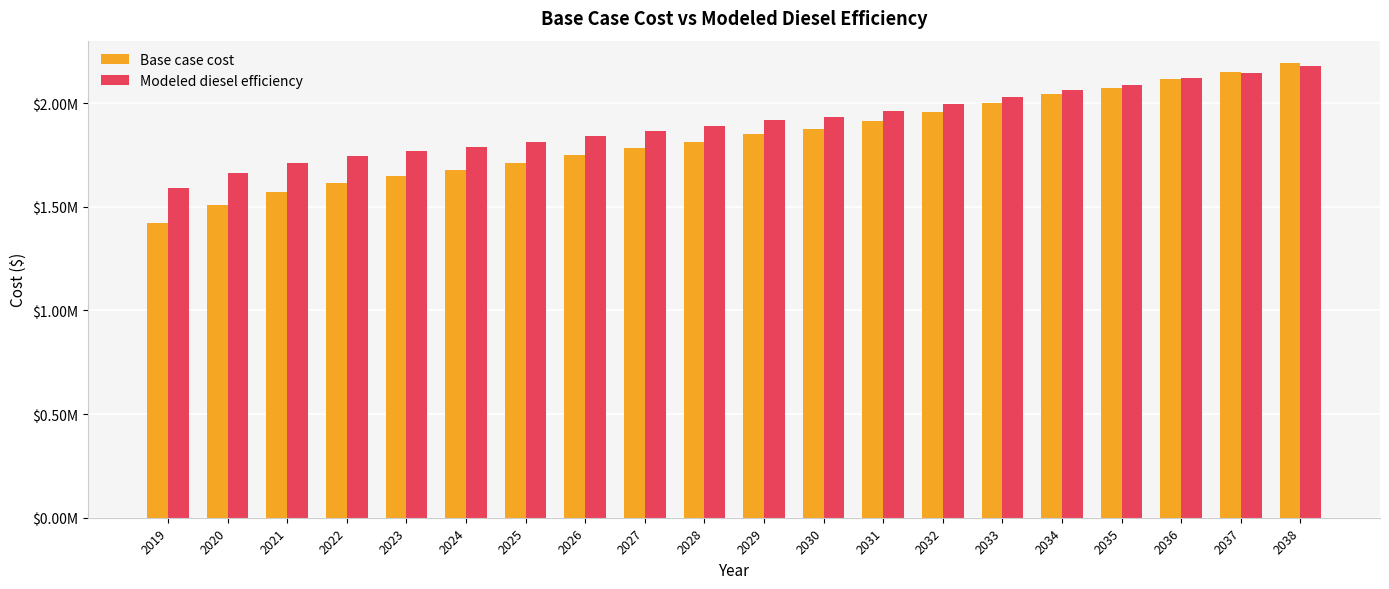

What are all the series names shown in the legend?

Base case cost, Modeled diesel efficiency